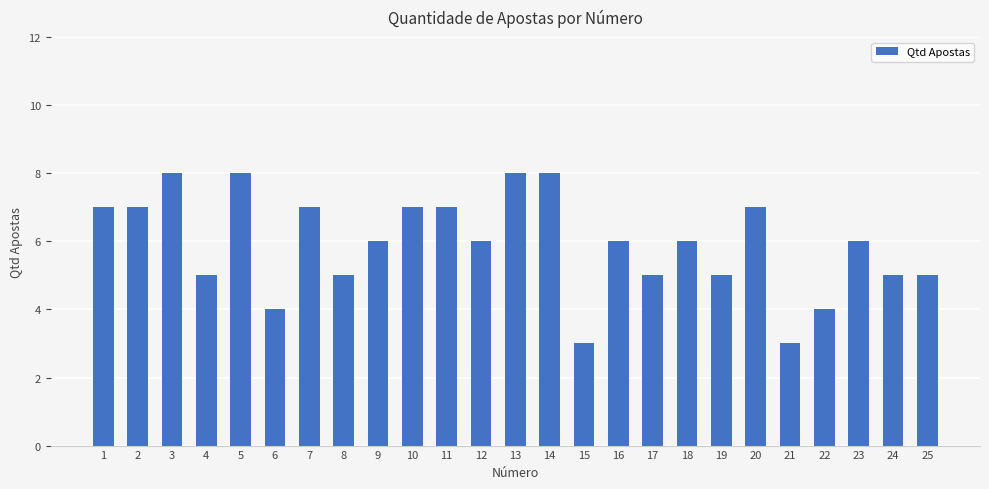

What is the value of the 22nd bar from the left?

4